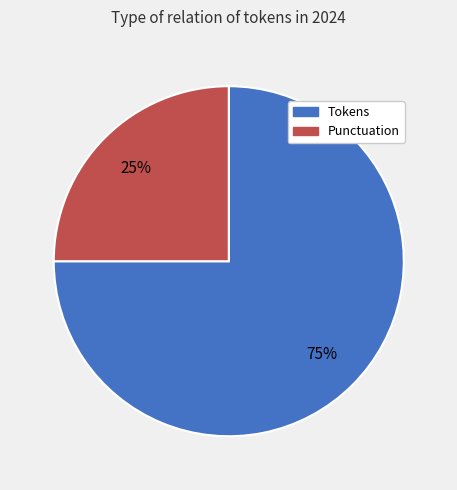

Is it true that Punctuation is 19% of the pie?

False